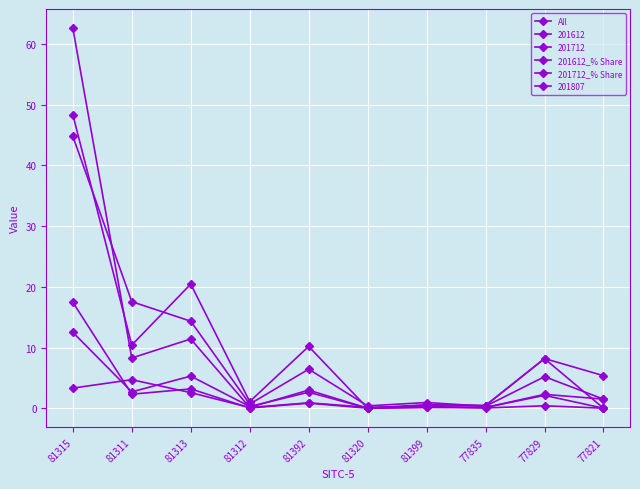

How many lines are shown in the chart?

6